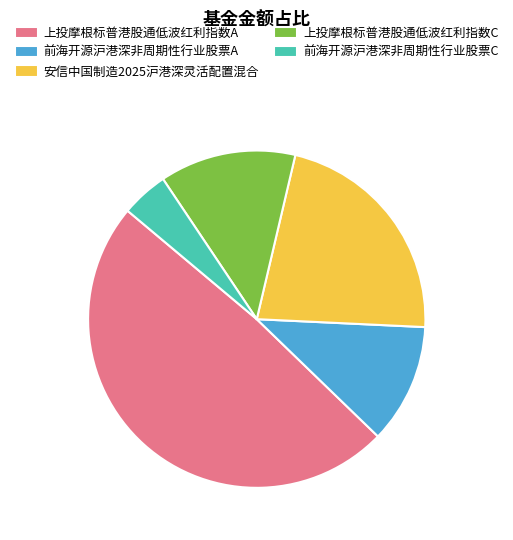

Do 上投摩根标普港股通低波红利指数A and 安信中国制造2025沪港深灵活配置混合 together represent more than half of the pie?

Yes